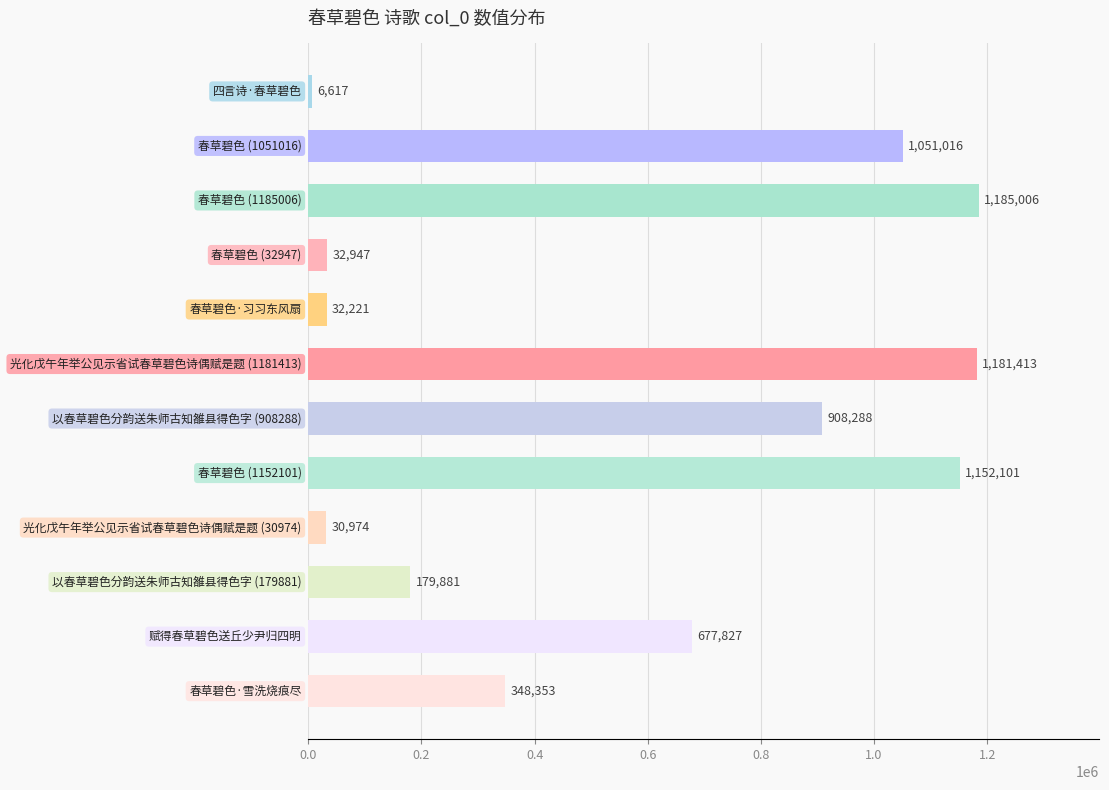

What is the value of the 9th bar from the top?

30974